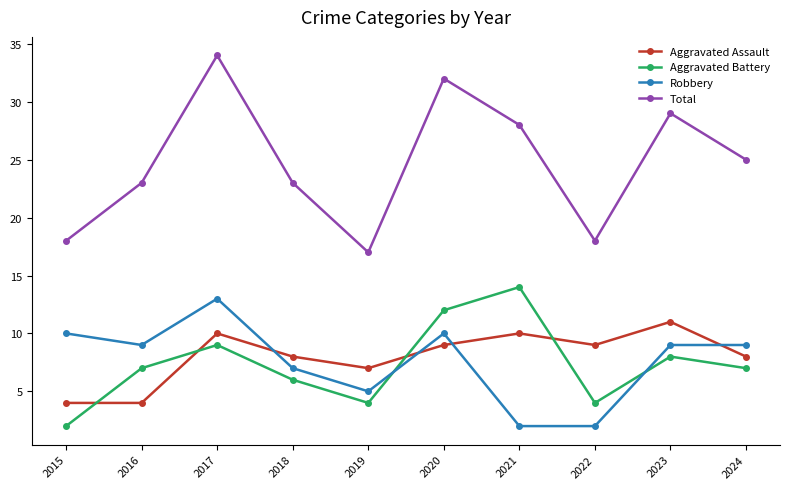

Reading right to left, transcribe all the data shown in this chart.

Aggravated Assault: 2024=8	2023=11	2022=9	2021=10	2020=9	2019=7	2018=8	2017=10	2016=4	2015=4
Aggravated Battery: 2024=7	2023=8	2022=4	2021=14	2020=12	2019=4	2018=6	2017=9	2016=7	2015=2
Robbery: 2024=9	2023=9	2022=2	2021=2	2020=10	2019=5	2018=7	2017=13	2016=9	2015=10
Total: 2024=25	2023=29	2022=18	2021=28	2020=32	2019=17	2018=23	2017=34	2016=23	2015=18